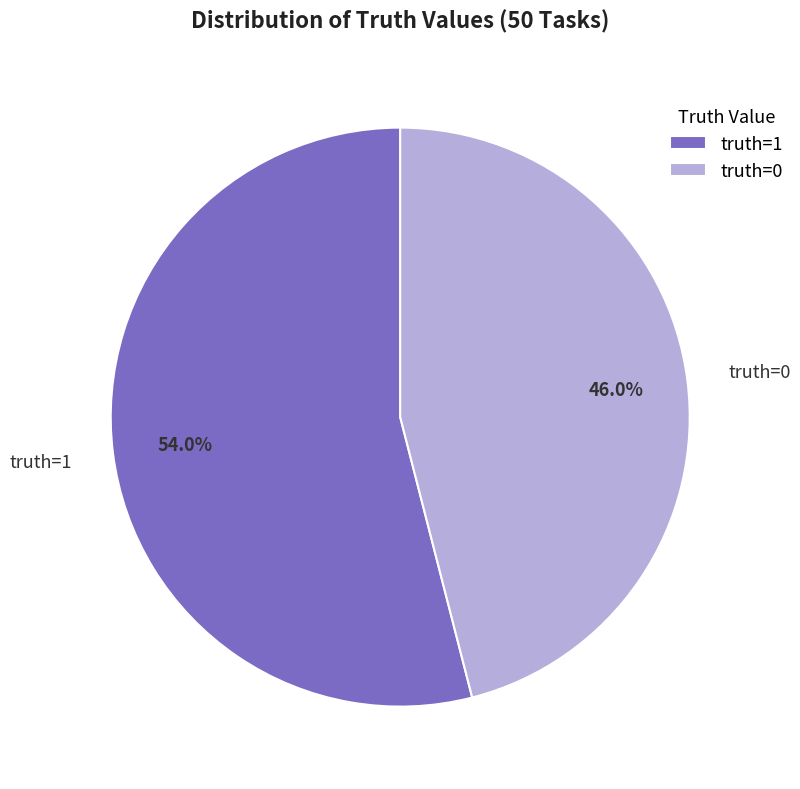

Rank the categories by value from highest to lowest.

truth=1, truth=0